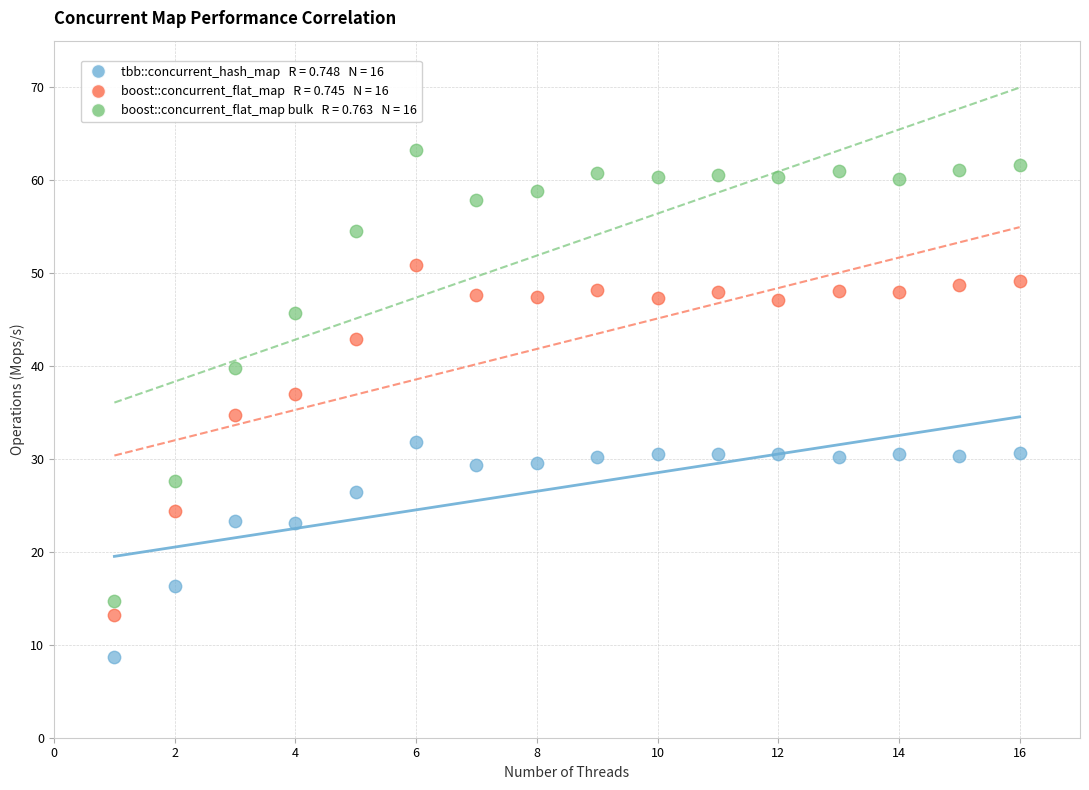

Across all data points, what is the range of Y values (max minus min)?

54.5